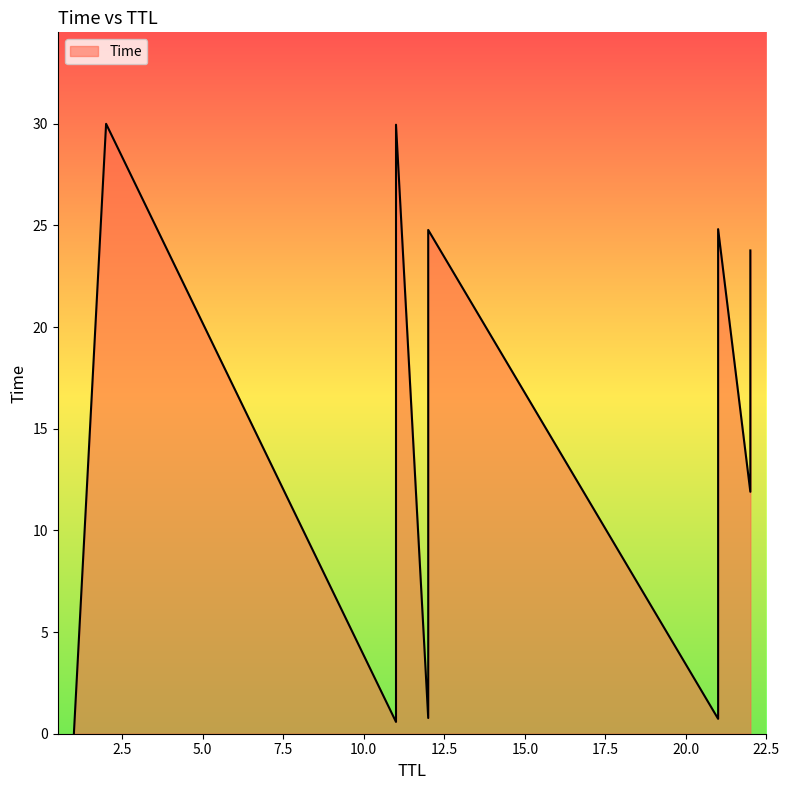

How many categories are shown in the chart?

14